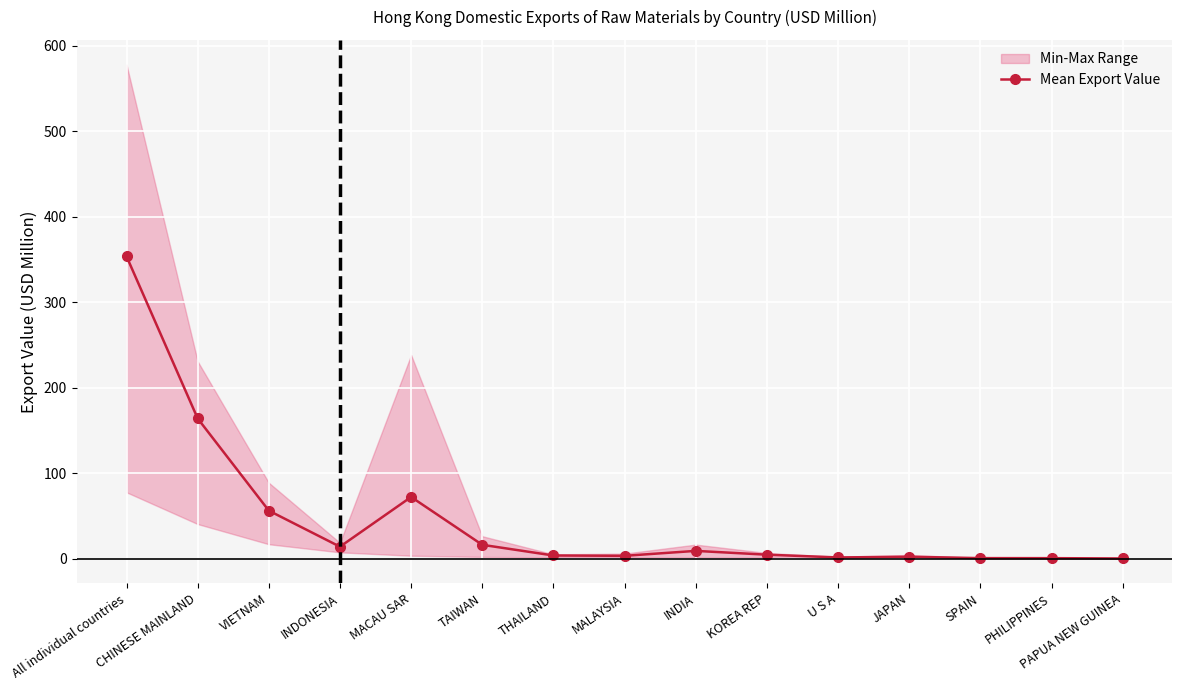

Reading right to left, transcribe all the data shown in this chart.

PAPUA NEW GUINEA=0.3	PHILIPPINES=0.6	SPAIN=0.7	JAPAN=2.3	U S A=1.4	KOREA REP=4.7	INDIA=9.1	MALAYSIA=3.4	THAILAND=3.7	TAIWAN=16.2	MACAU SAR=72.2	INDONESIA=14.0	VIETNAM=56.2	CHINESE MAINLAND=164.0	All individual countries=353.6